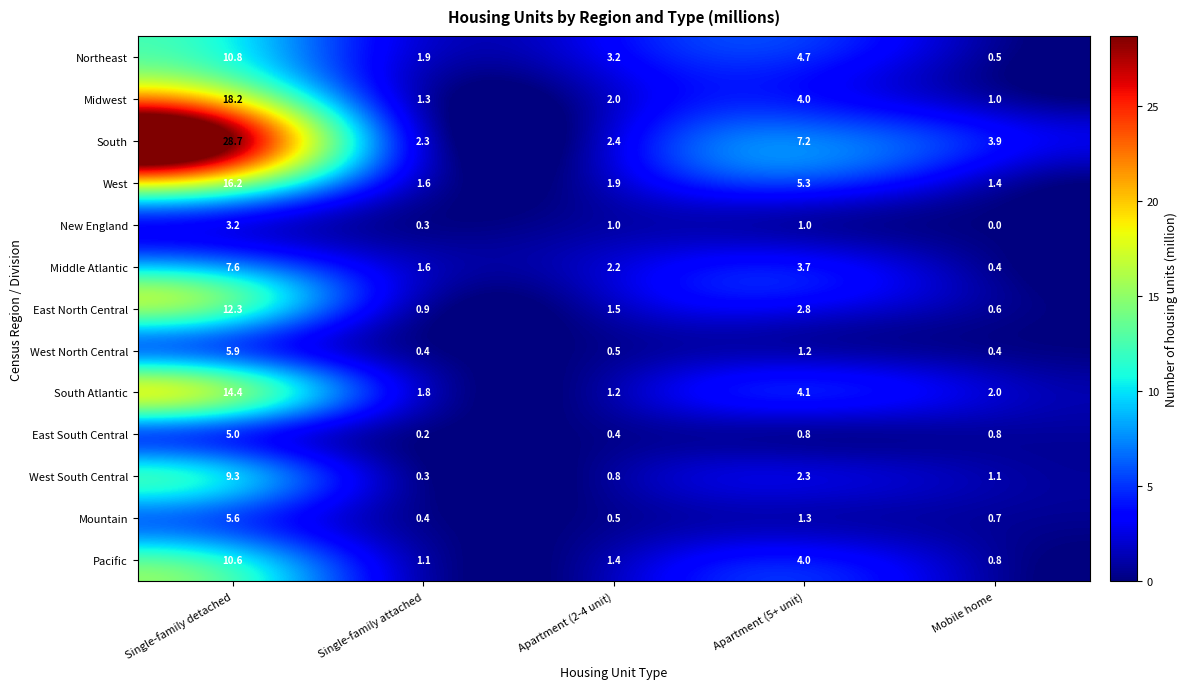

The West South Central series shows 0.2 at Mobile home. True or false?

False